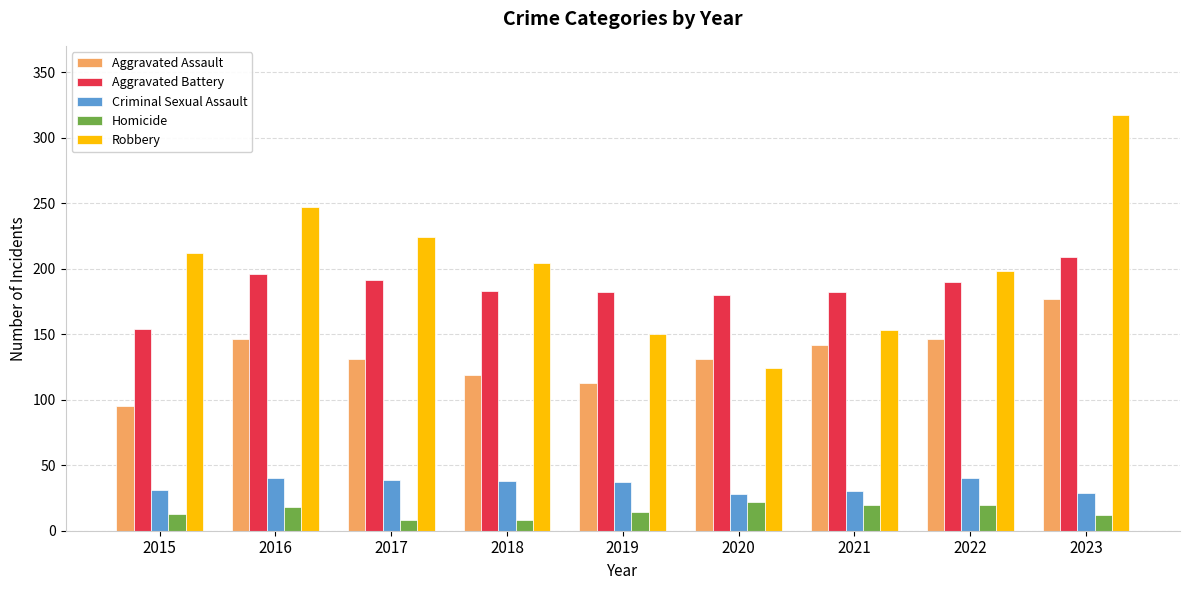

What is the maximum value shown in the chart?

317